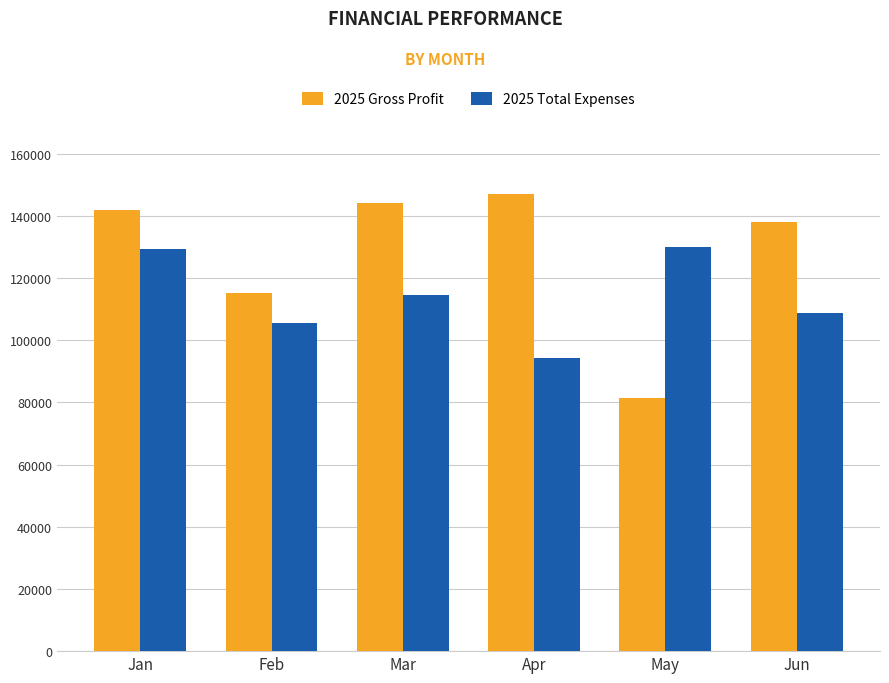

At which category is the sum across all series the highest?

Jan